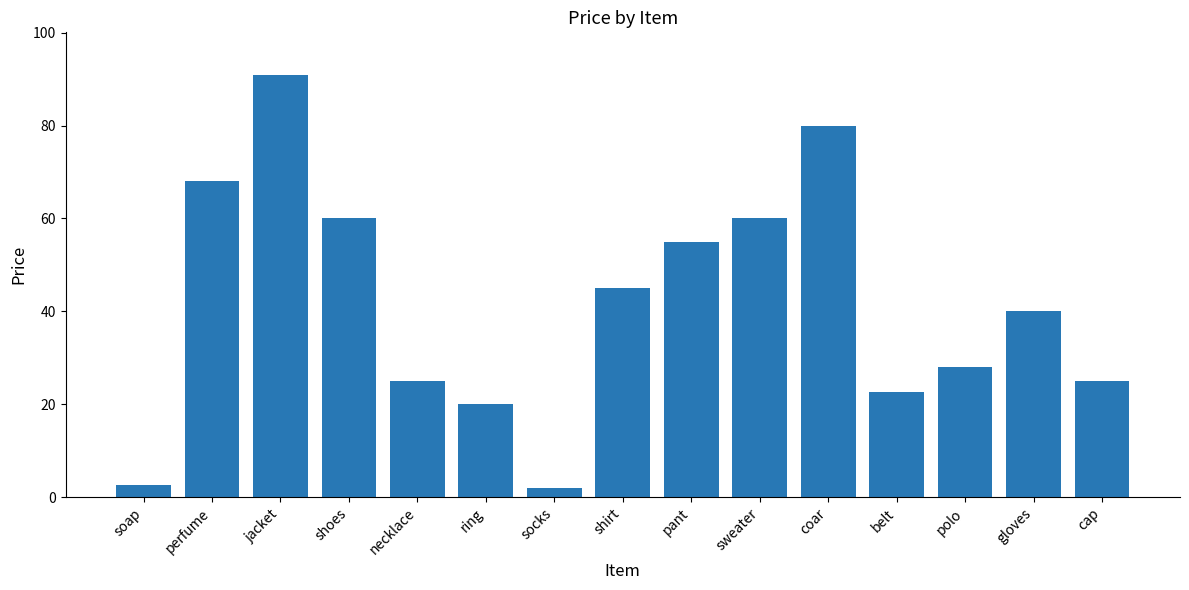

What is the smallest value displayed?

2.0